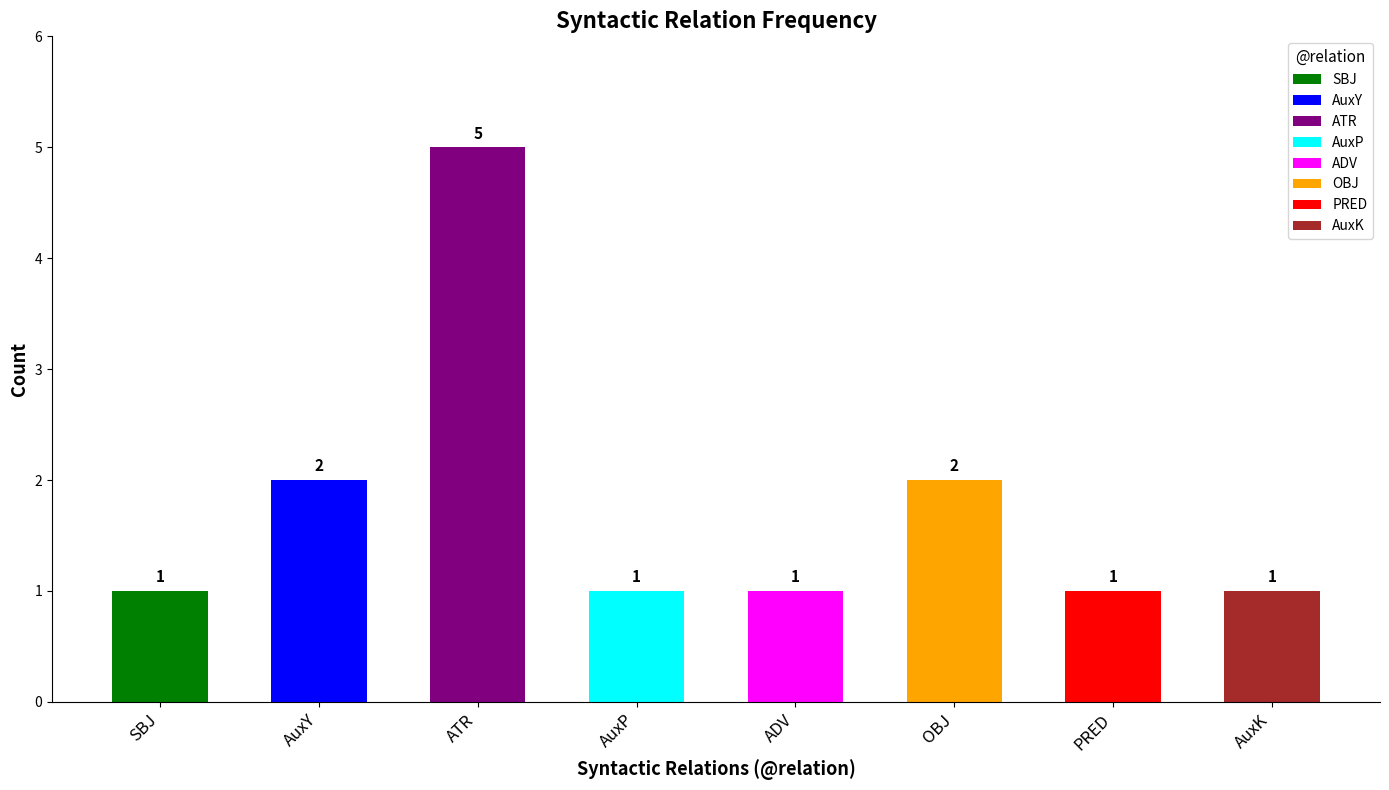

The chart shows a value of 1 at ADV. True or false?

True